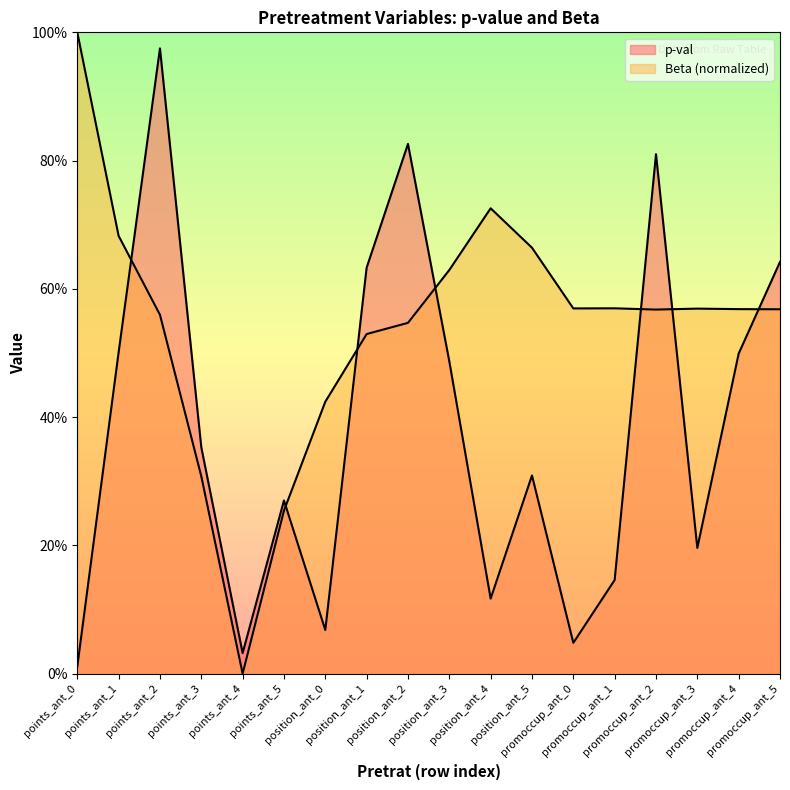

After their last crossing, which series has the higher values: p-val or Beta?

p-val